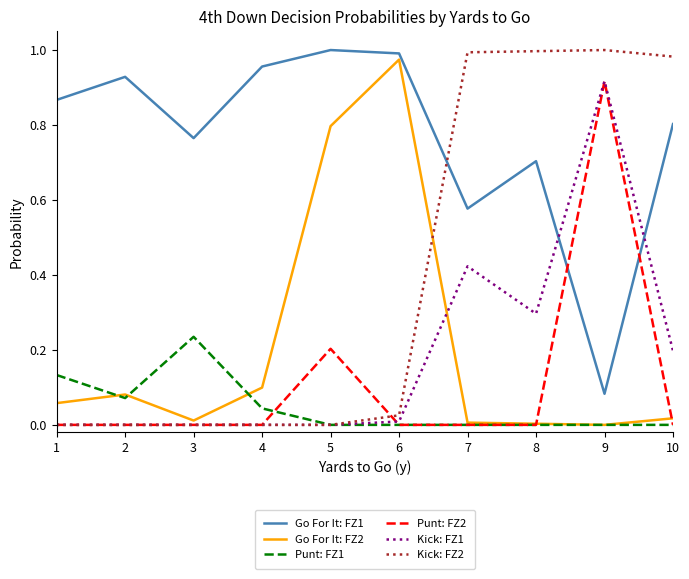

Is it true that Punt: FZ1 equals 0.3 at 3?

False